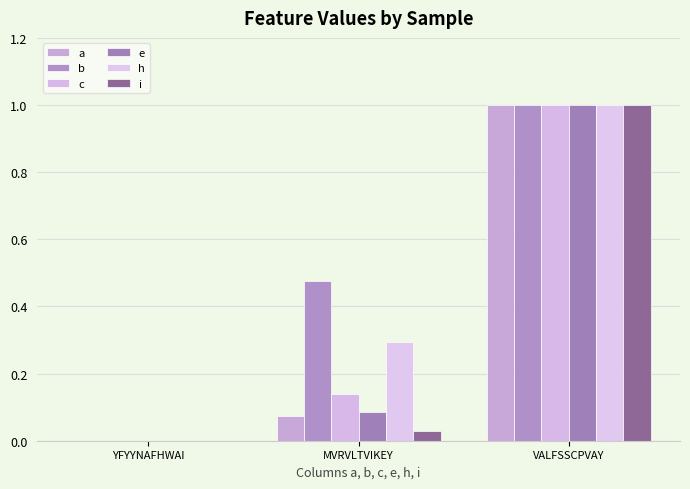

Reading right to left, list all the values displayed in this chart.

a: 1.0	0.1	0.0
b: 1.0	0.5	0.0
c: 1.0	0.1	0.0
e: 1.0	0.1	0.0
h: 1.0	0.3	0.0
i: 1.0	0.0	0.0